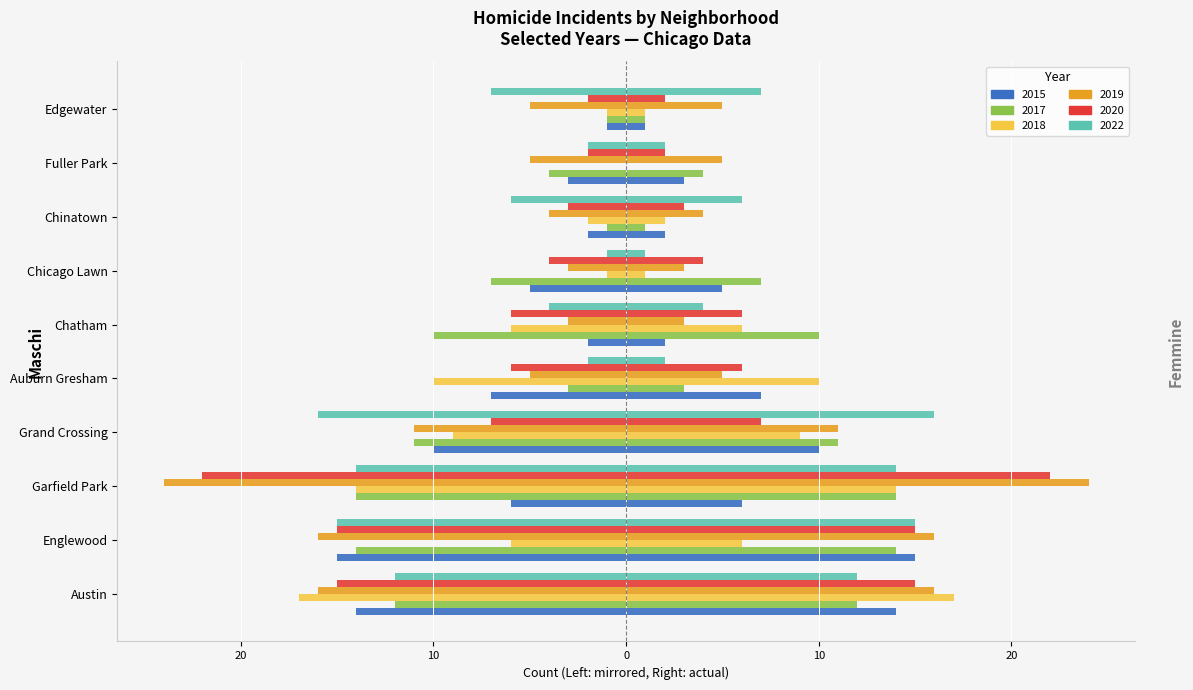

What is the total value across all series at Garfield Park?

-94